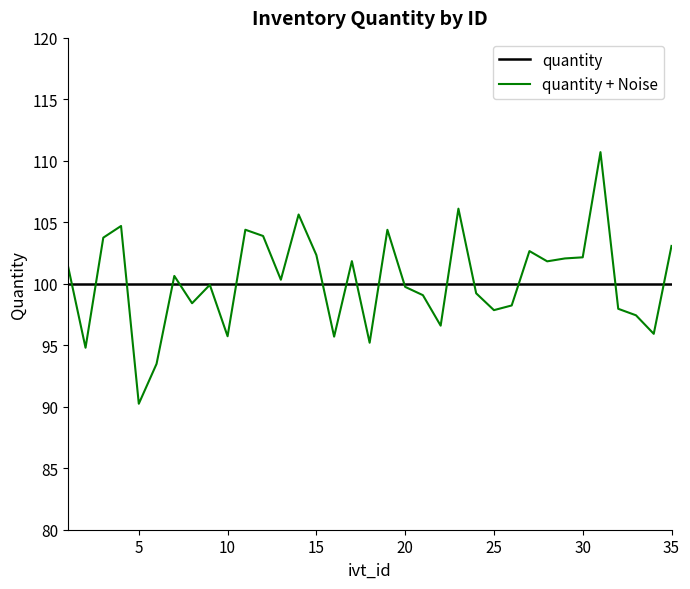

Rank the series by their maximum value, from highest to lowest.

quantity + Noise, quantity